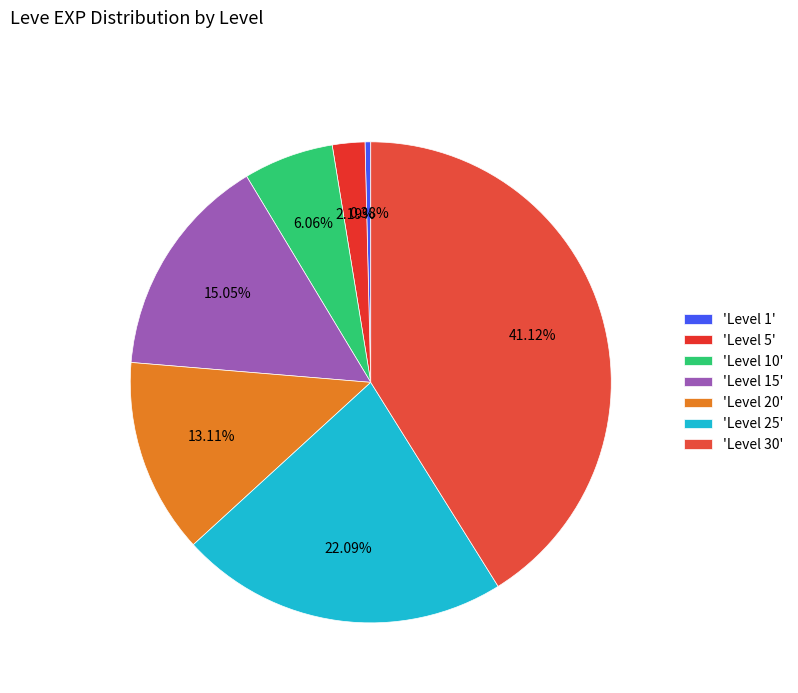

To the nearest percent, what is the difference between the largest and smallest slice percentages?

41%